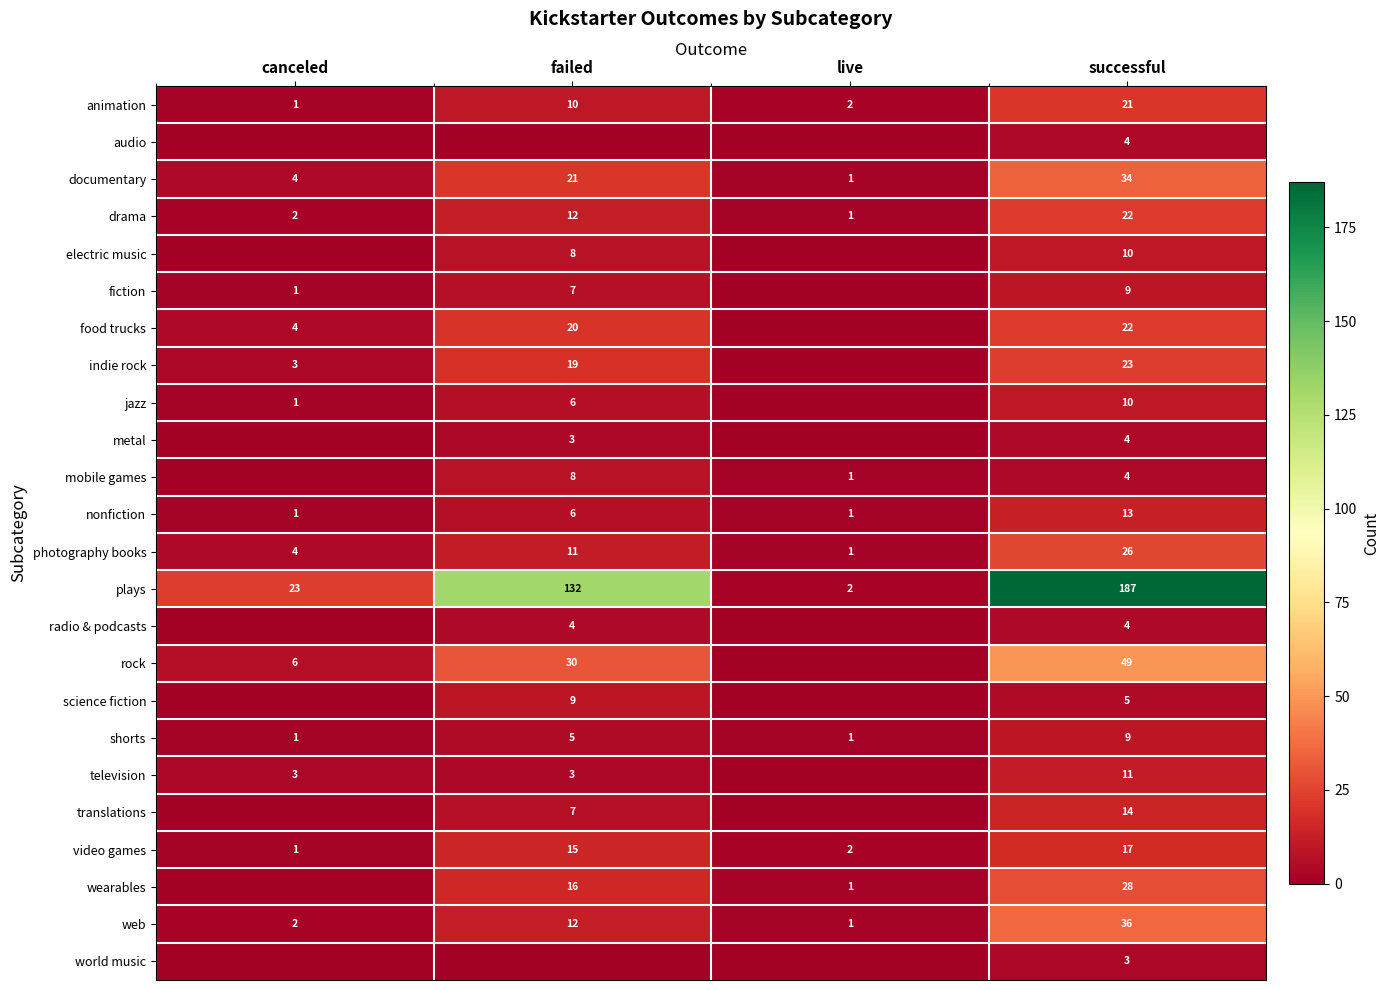

What is the difference between the maximum and minimum values in the animation series?

20